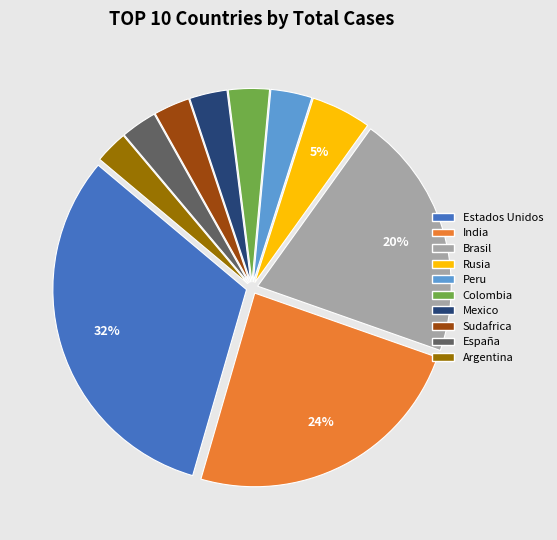

What percentage is the India slice, to the nearest percent?

24%